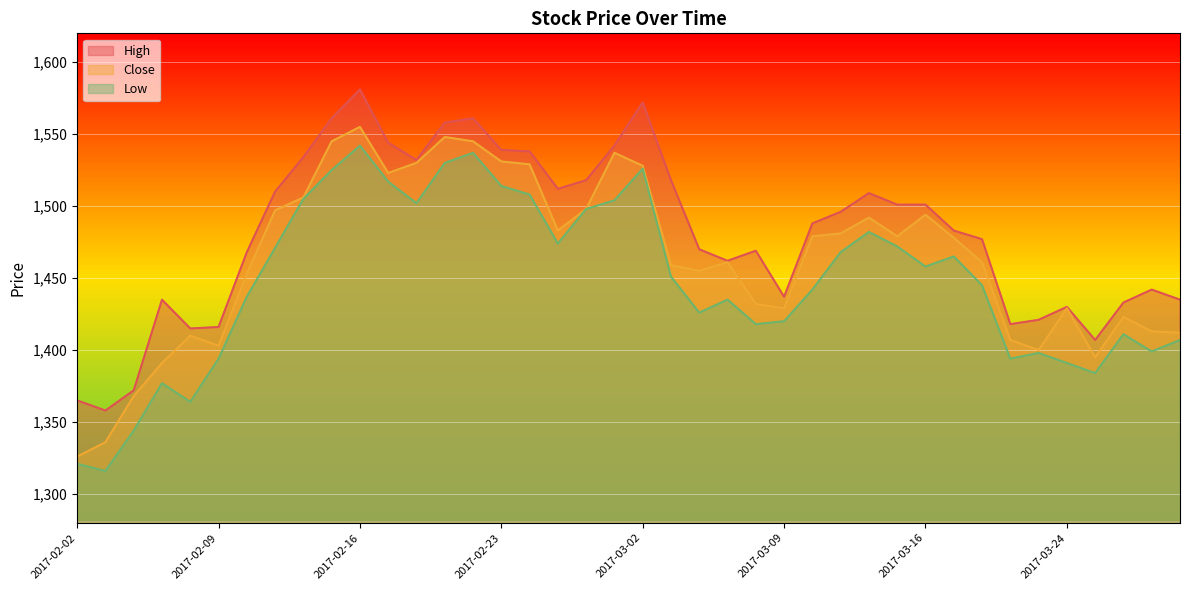

The High series shows 1501 at 2017-03-16. True or false?

True